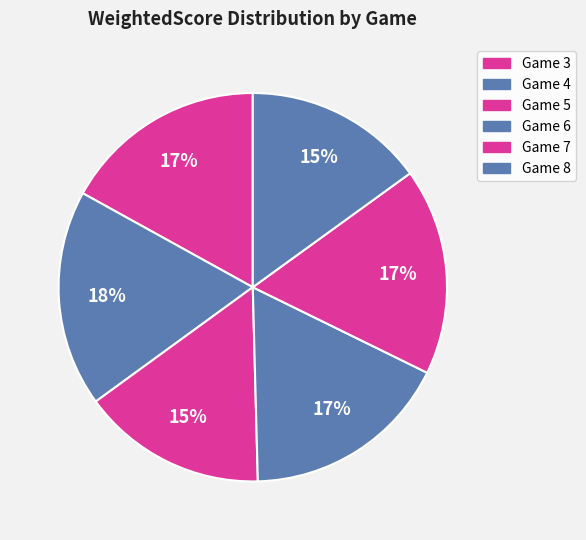

Is the sum of Game 3 and Game 4 greater than half?

No